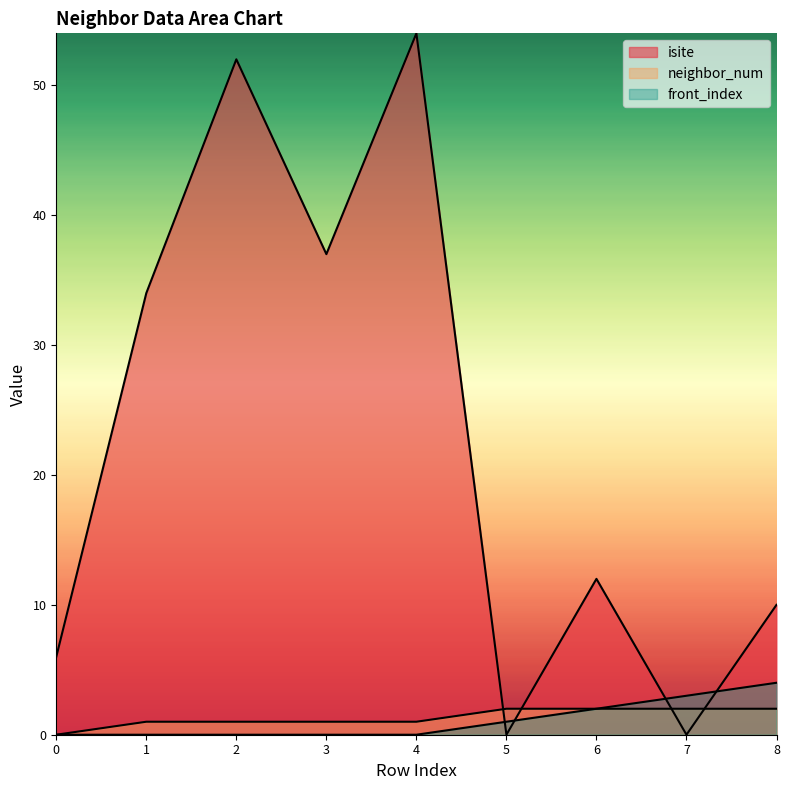

How many interior local valleys does the isite series have?

3